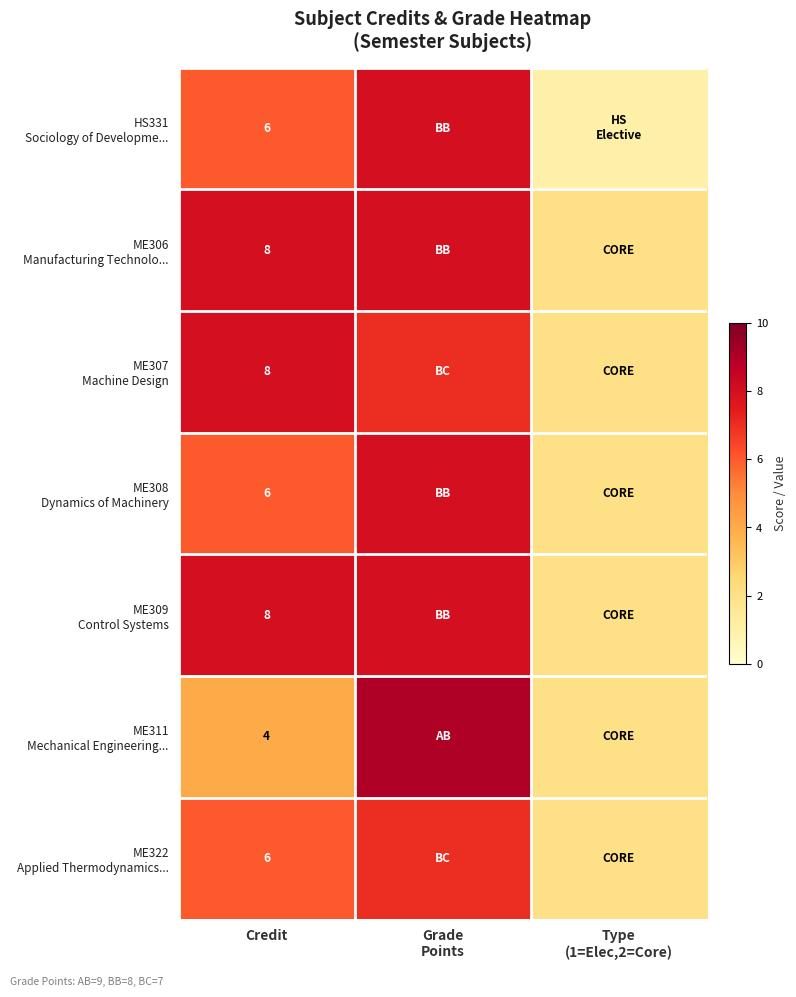

Count the ME306 Manufacturing Technolo... values in the range 2 to 8.

3